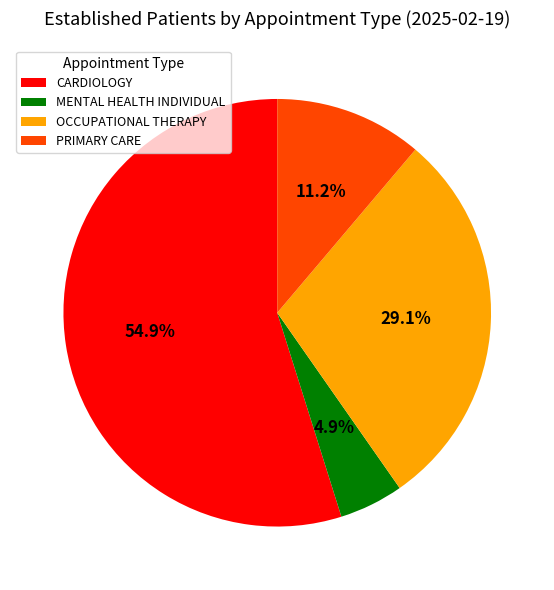

Rank the categories by value from highest to lowest.

CARDIOLOGY, OCCUPATIONAL THERAPY, PRIMARY CARE, MENTAL HEALTH INDIVIDUAL